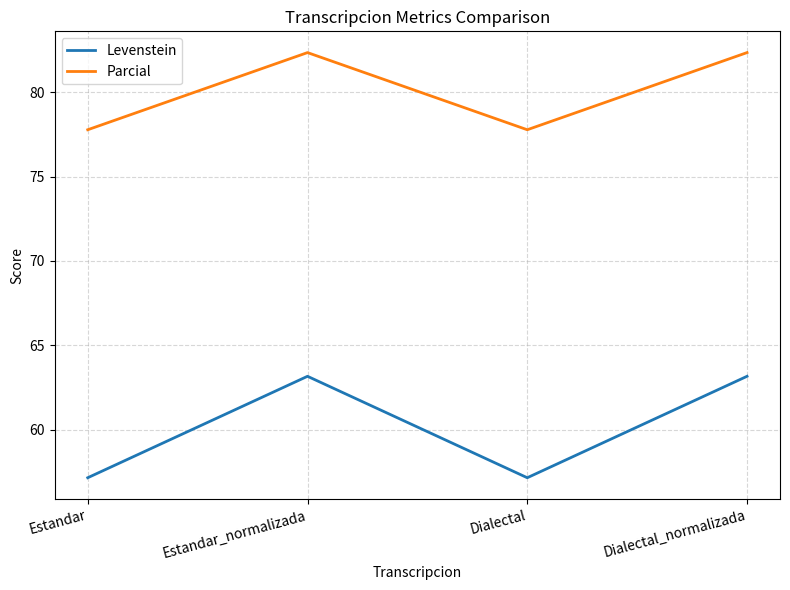

What value does the Levenstein series have at Dialectal_normalizada?

63.2